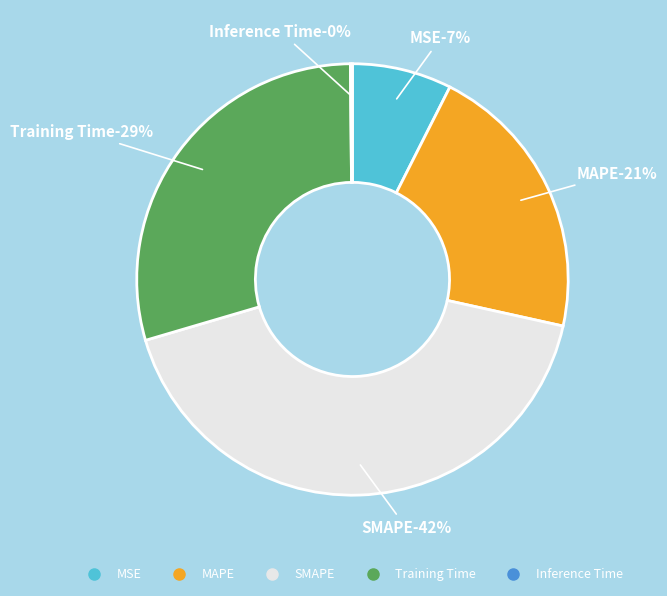

The Training Time slice represents 19% of the pie. True or false?

False